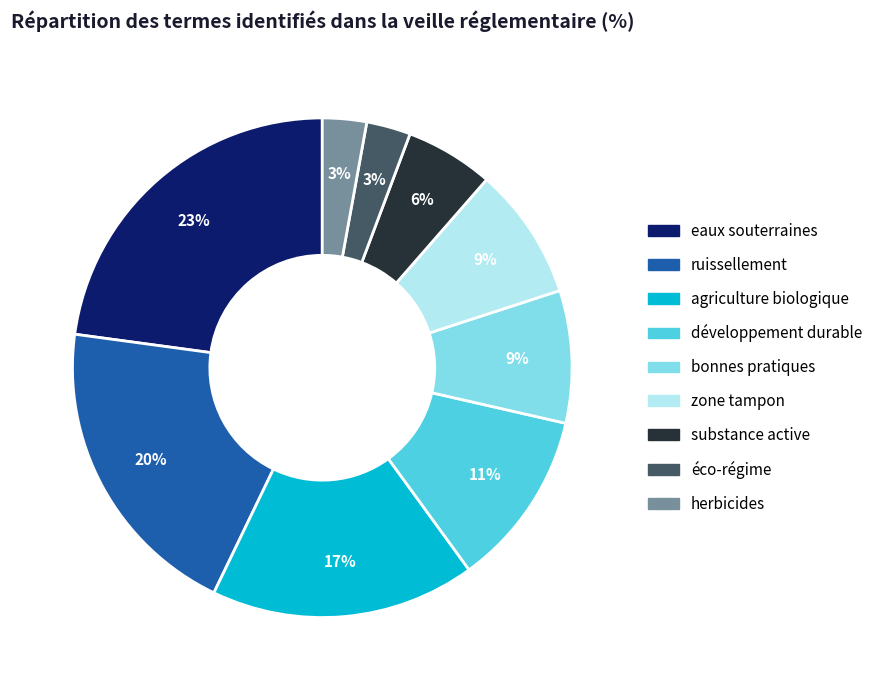

What percentage is the bonnes pratiques slice, to the nearest percent?

9%